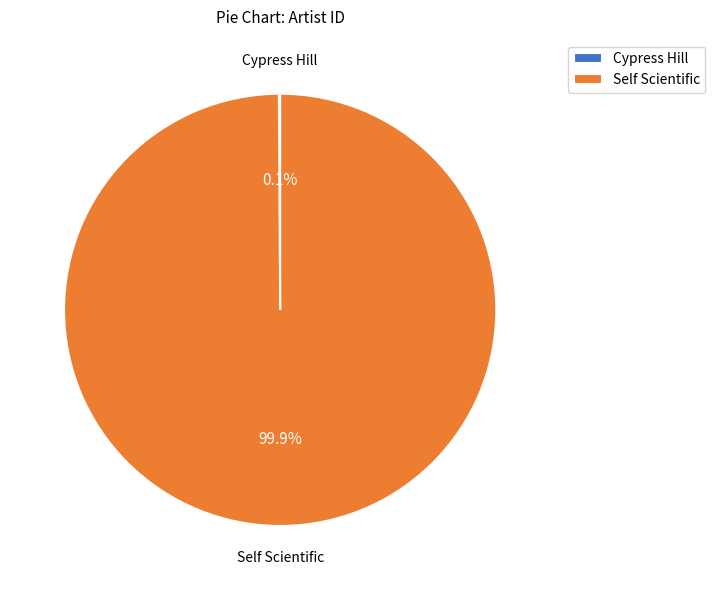

Does any single category account for the majority?

Yes